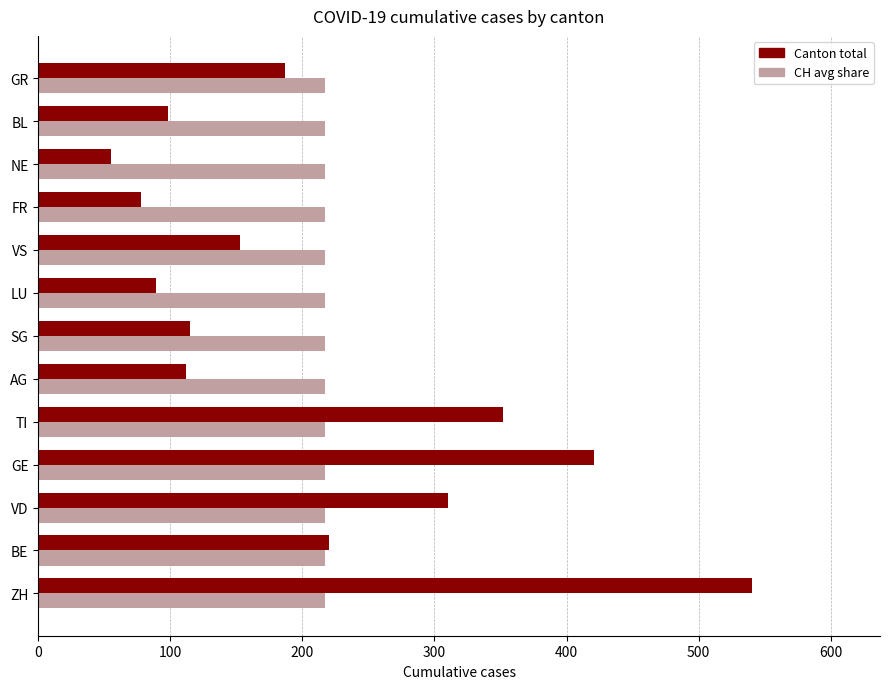

Which category has the lowest value in the Canton total series?

NE